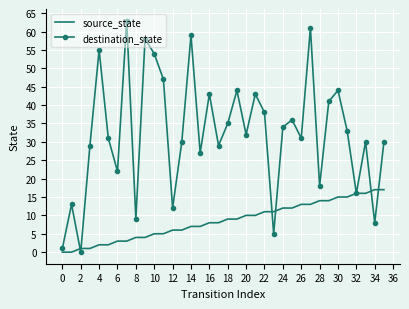

What is the difference between the maximum and minimum values in the source_state series?

17